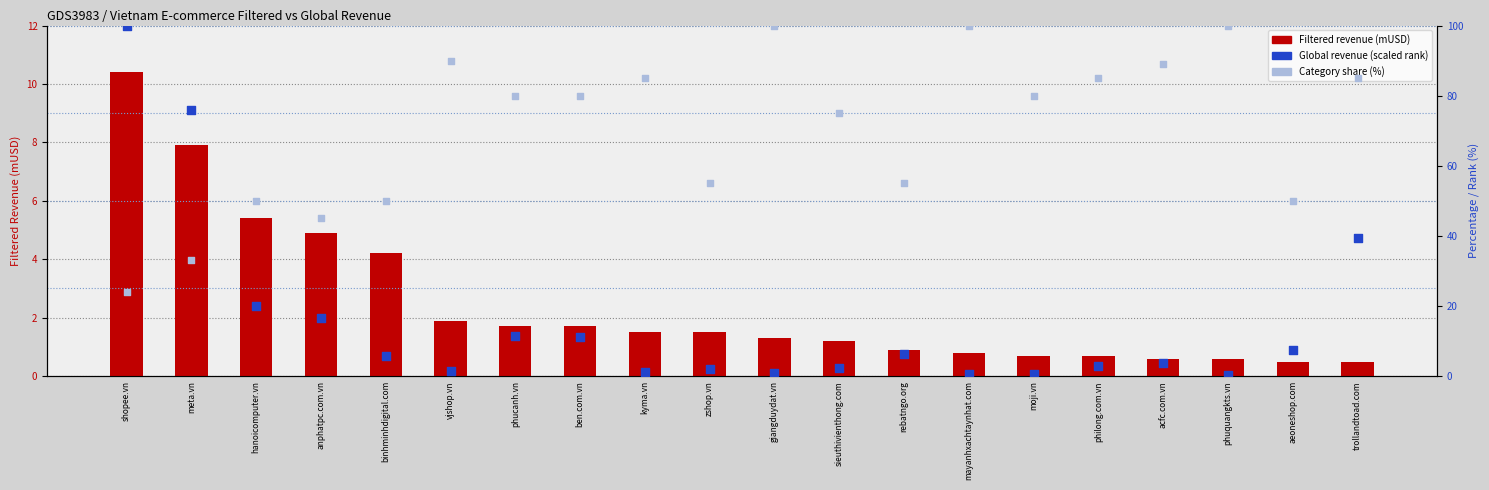

At how many categories does at least one series exceed 76?

13